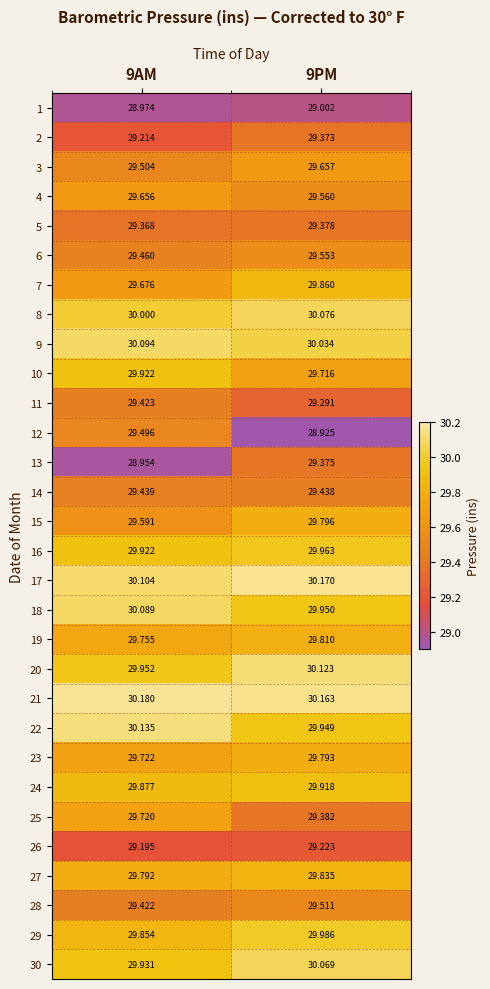

Which category has the highest value across all series?

9AM